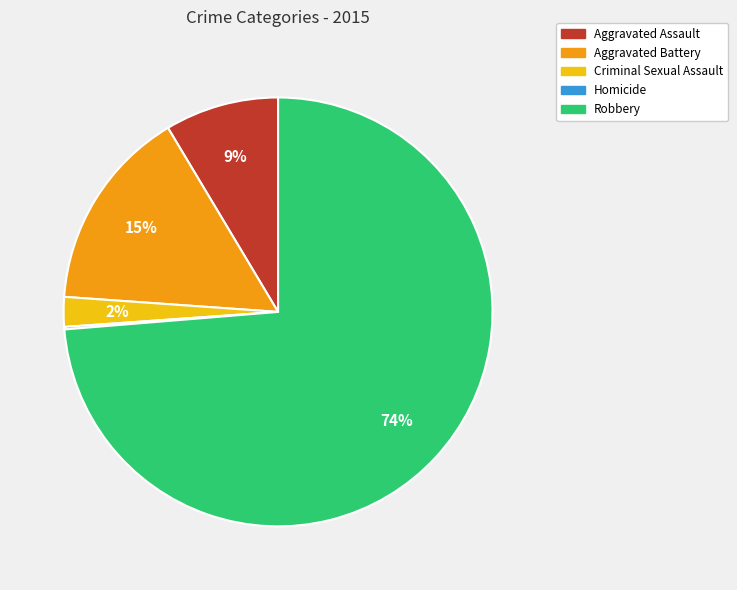

Is it true that Aggravated Assault is 1% of the pie?

False